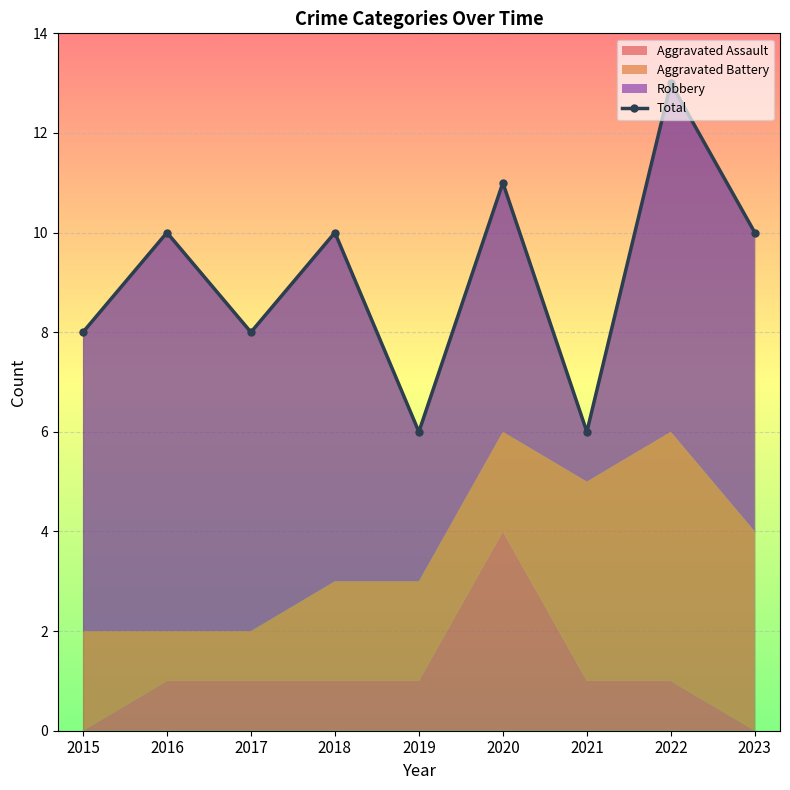

Where does the data first go above 10?

2020